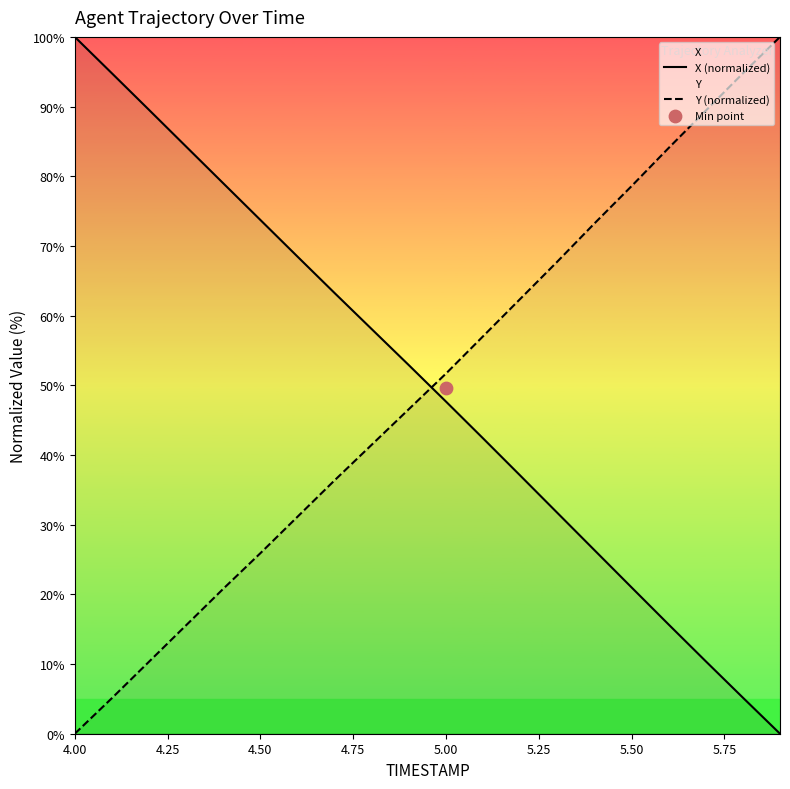

Which series has the largest Y range (max minus min)?

X (normalized)